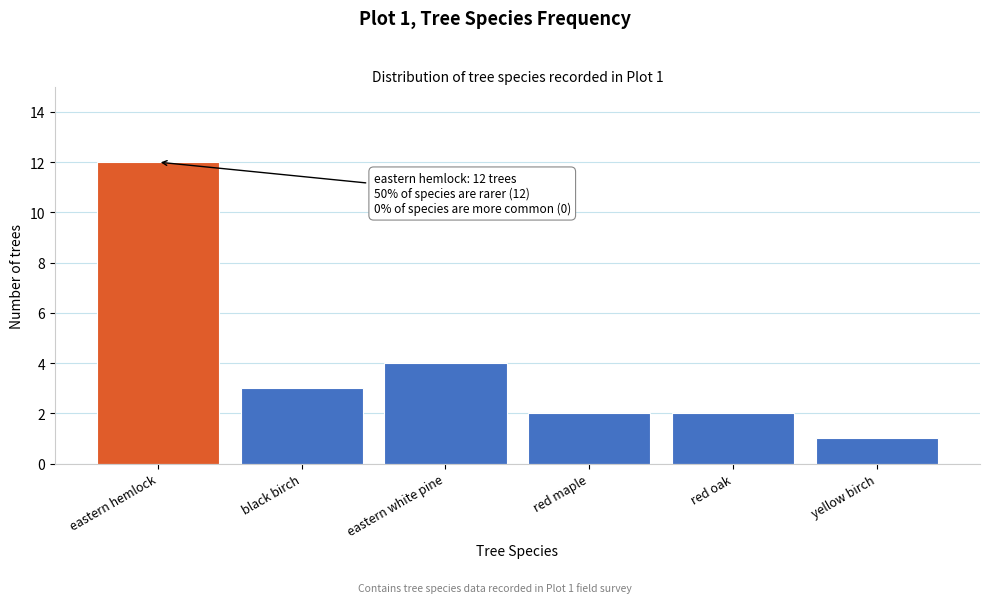

Reading left to right, extract all data points from this chart.

eastern hemlock=12	black birch=3	eastern white pine=4	red maple=2	red oak=2	yellow birch=1